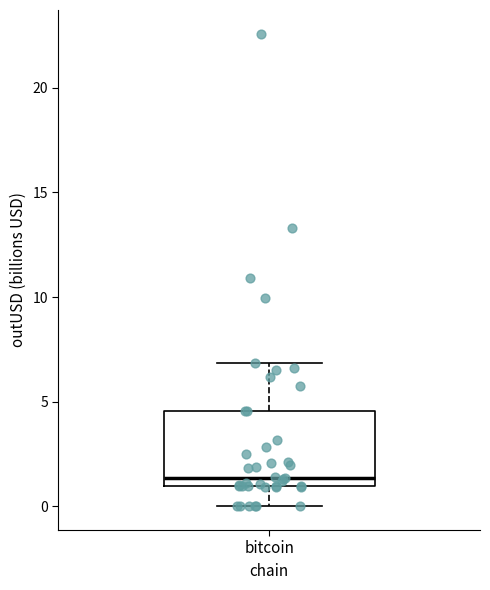

Transcribe this box plot: give where the median line is, the range the box spans, and where the two whiskers end, as read against the y-axis. The values are not printed on the chart, so give them approximately, as read against the axis.

median 1.5, box 1.0 to 4.5, whiskers 0.0 to 7.0